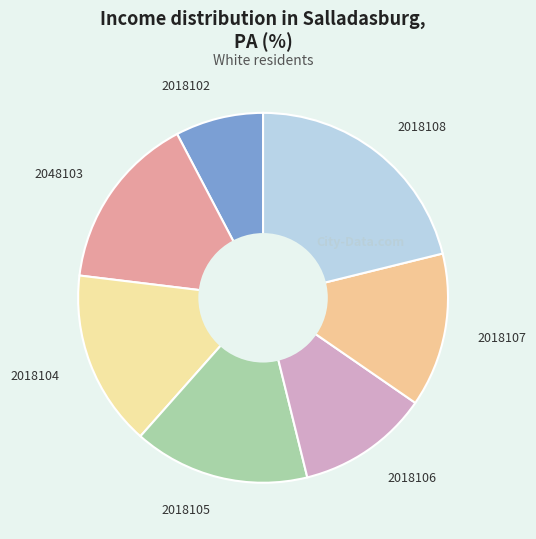

Combined, do 2048103 and 2018105 account for over 50%?

No